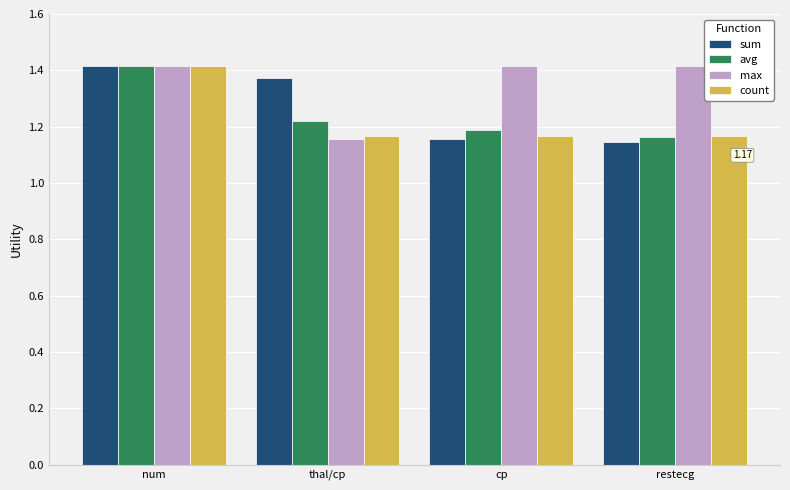

What is the spread (max minus min) of values at thal/cp?

0.2